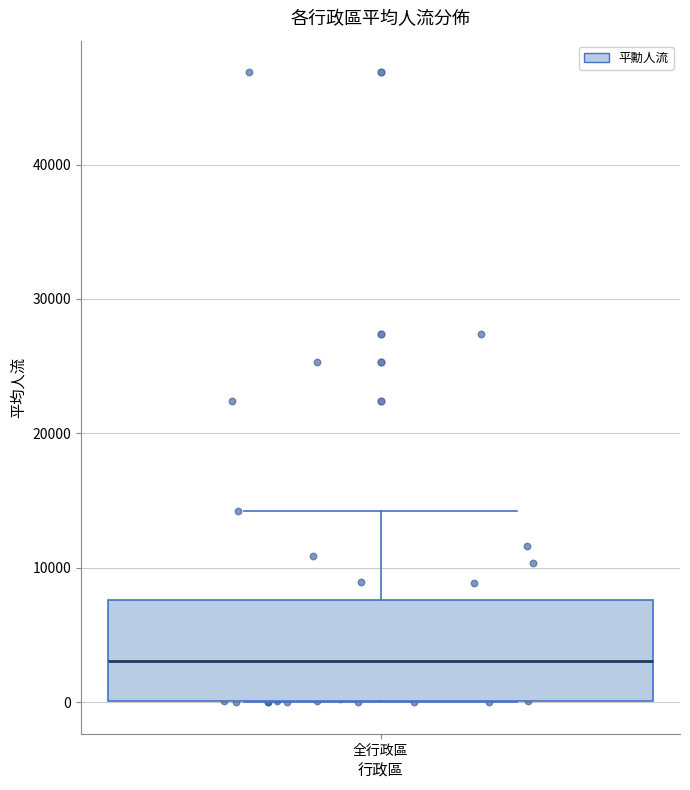

Where does the upper whisker of the box for 全行政區 end on the y-axis? The values are not printed on the chart, so give them approximately, as read against the axis.

14000